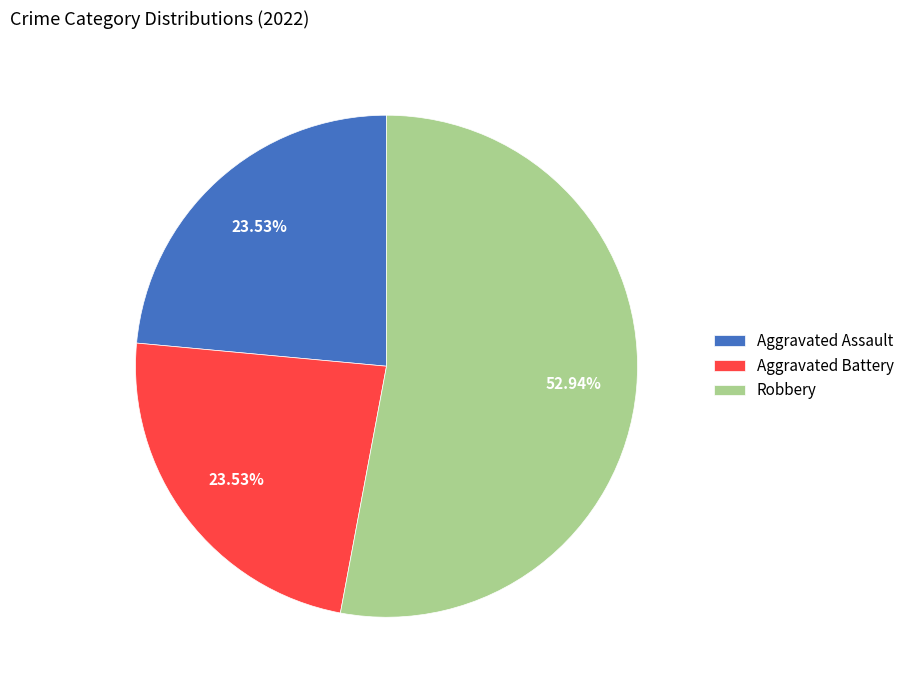

How many slices are in this pie chart?

3